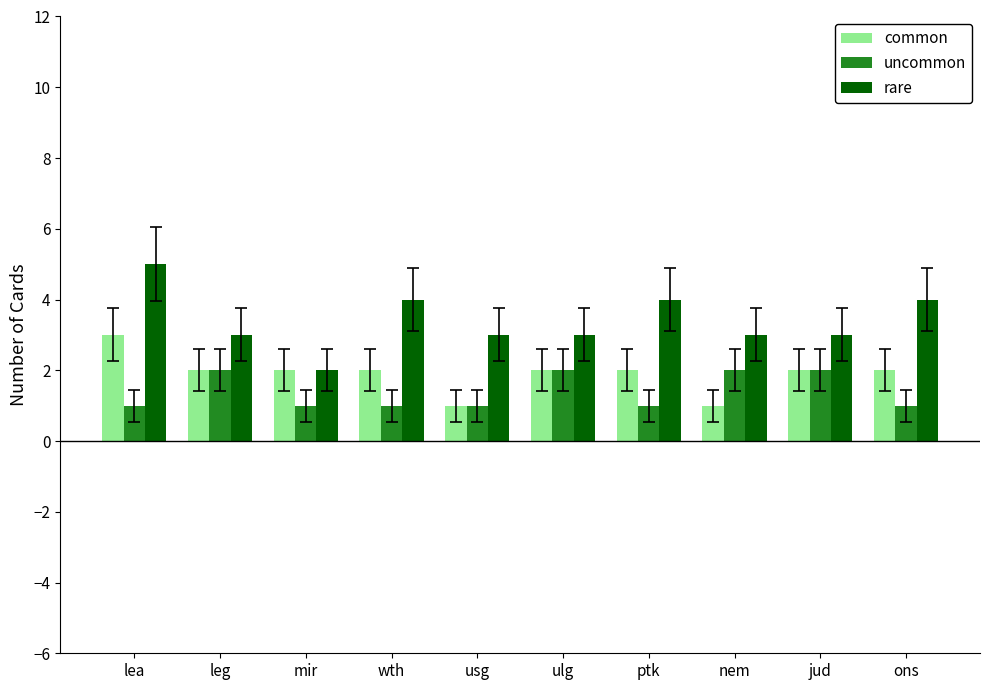

True or false: rare has a value of 2 at wth.

False